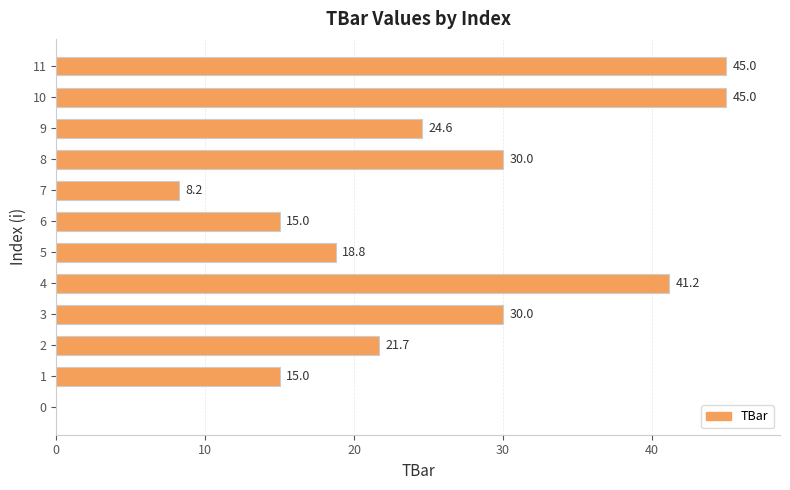

What is the sum of the values at 6 and 5?

33.8